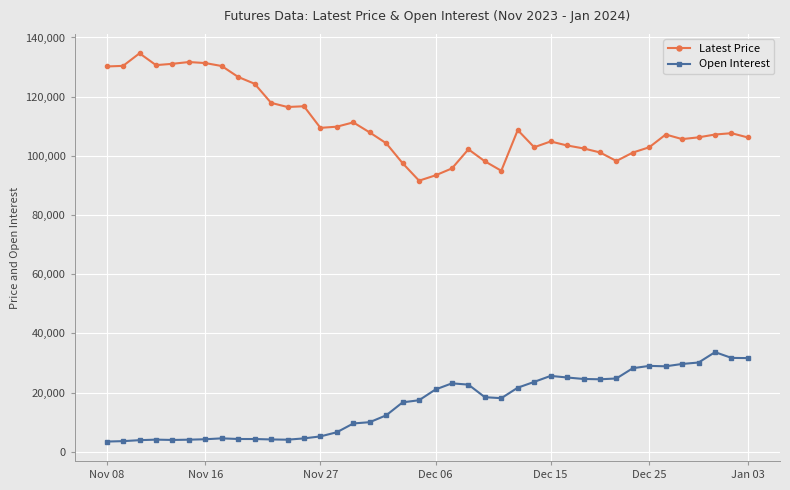

Count the number of categories in the chart.

40